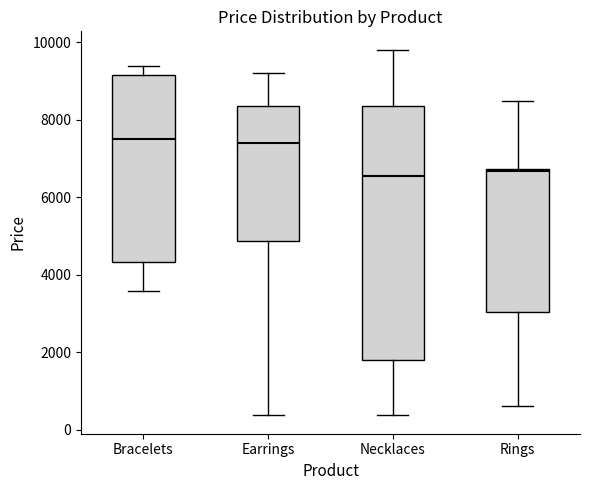

Reading left to right, transcribe this box plot: for each box, give where its median line is, the range the box spans, and where its two whiskers end, as read against the y-axis. The values are not printed on the chart, so give them approximately, as read against the axis.

Bracelets: median 7400, box 4400 to 9200, whiskers 3600 to 9400
Earrings: median 7400, box 4800 to 8400, whiskers 400 to 9200
Necklaces: median 6600, box 1800 to 8400, whiskers 400 to 9800
Rings: median 6600, box 3000 to 6800, whiskers 600 to 8400